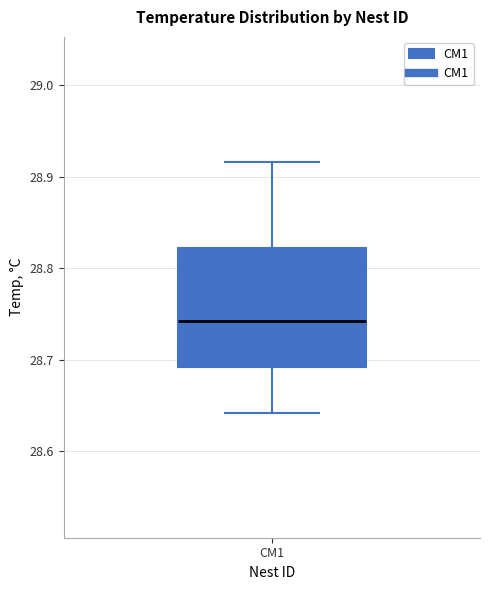

Where is the lower edge of the box for CM1 on the y-axis? The values are not printed on the chart, so give them approximately, as read against the axis.

28.69